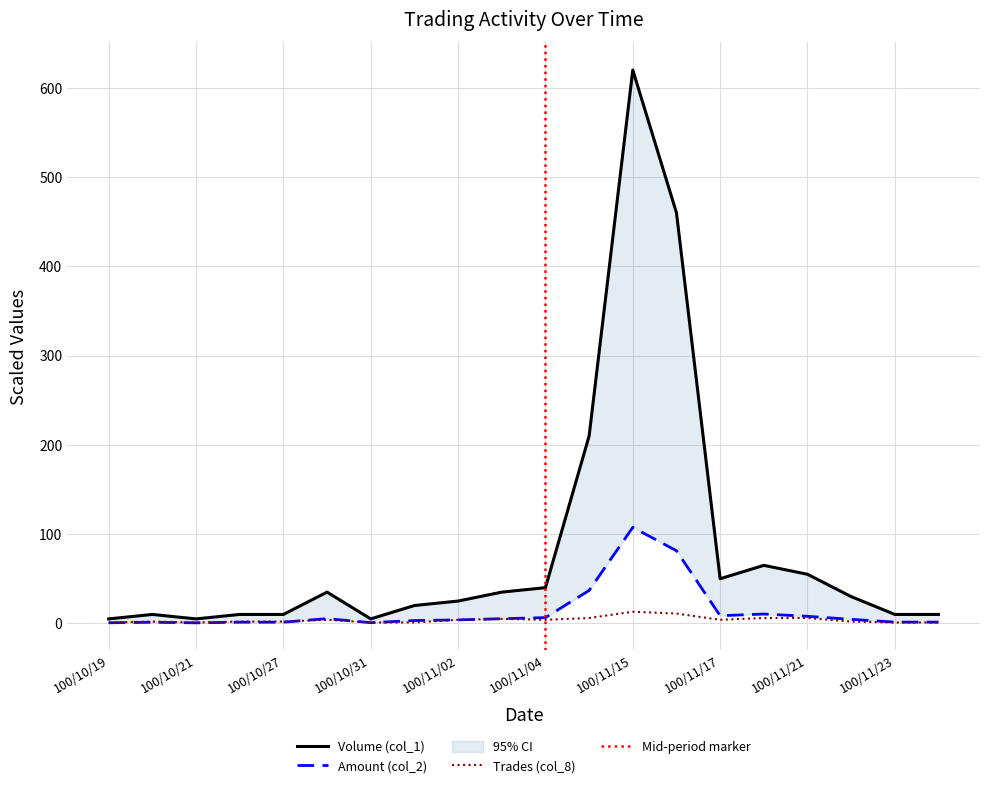

What is the total value across all series at 100/10/24?

13.3